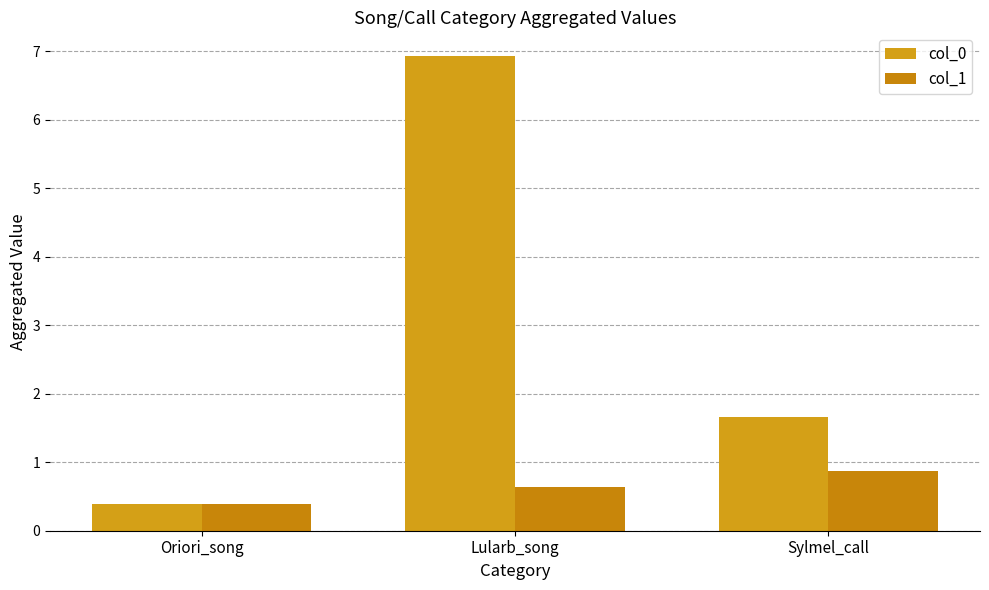

Count the number of data series in this chart.

2